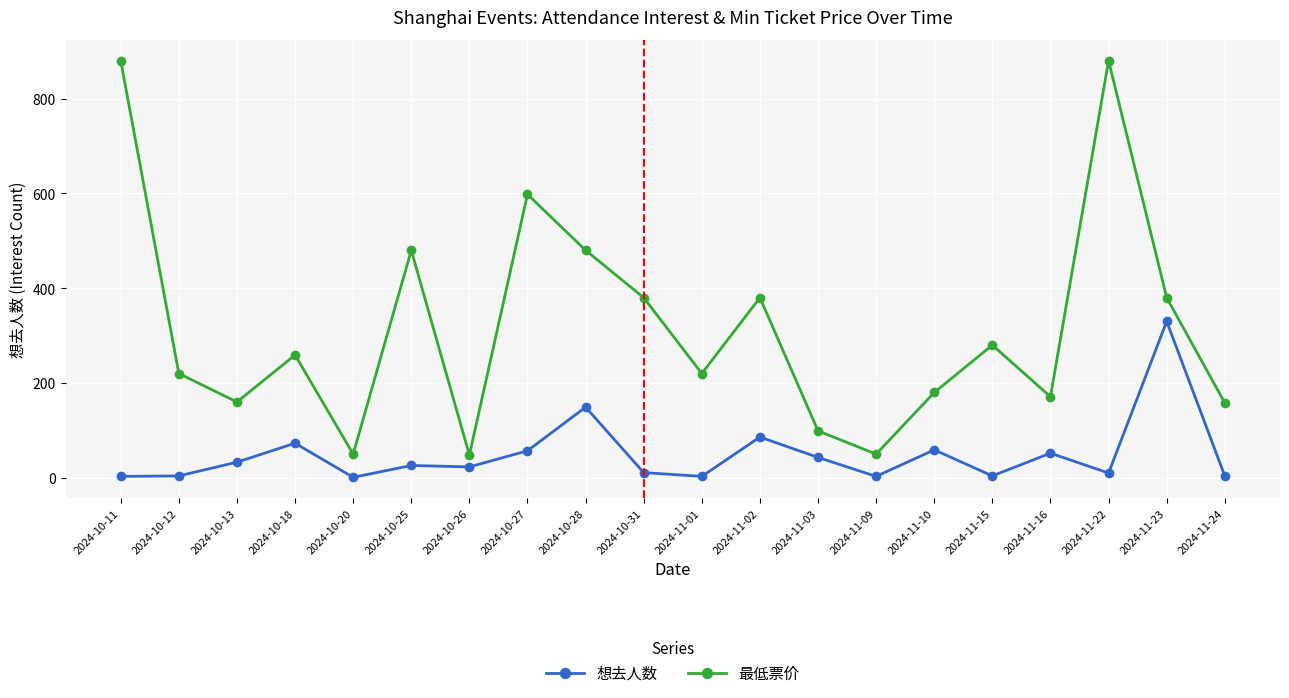

What is the label of the 13th point from the left?

2024-11-03